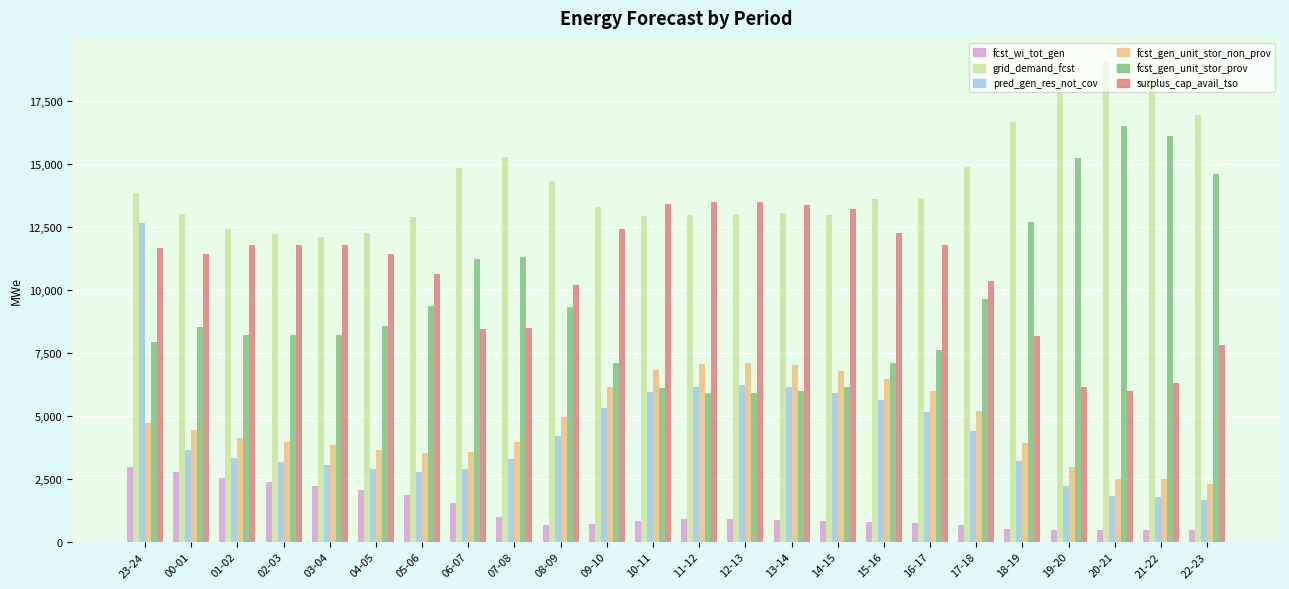

The grid_demand_fcst series shows 6229 at 07-08. True or false?

False